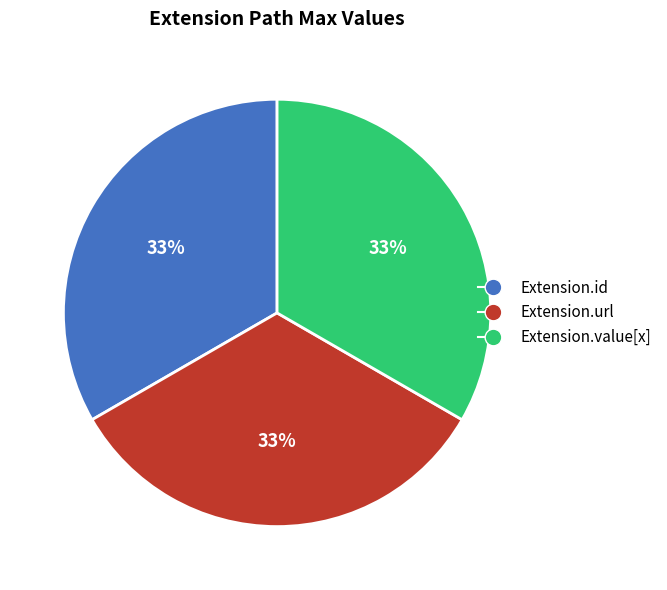

To the nearest percent, what is the average slice percentage?

33%